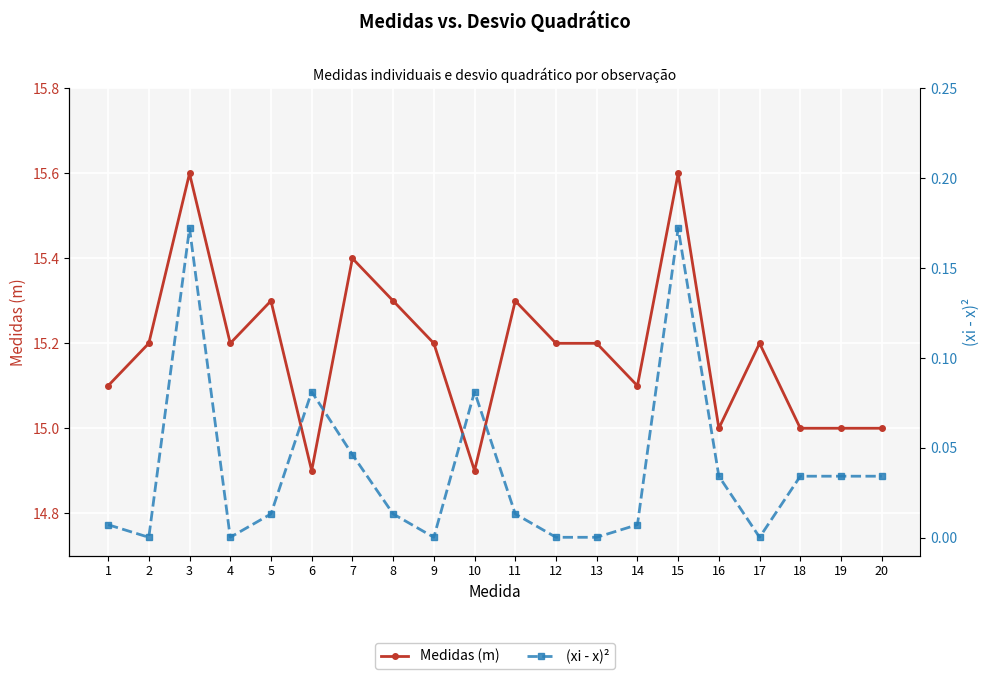

Which series has the largest total across all categories?

Medidas (m)